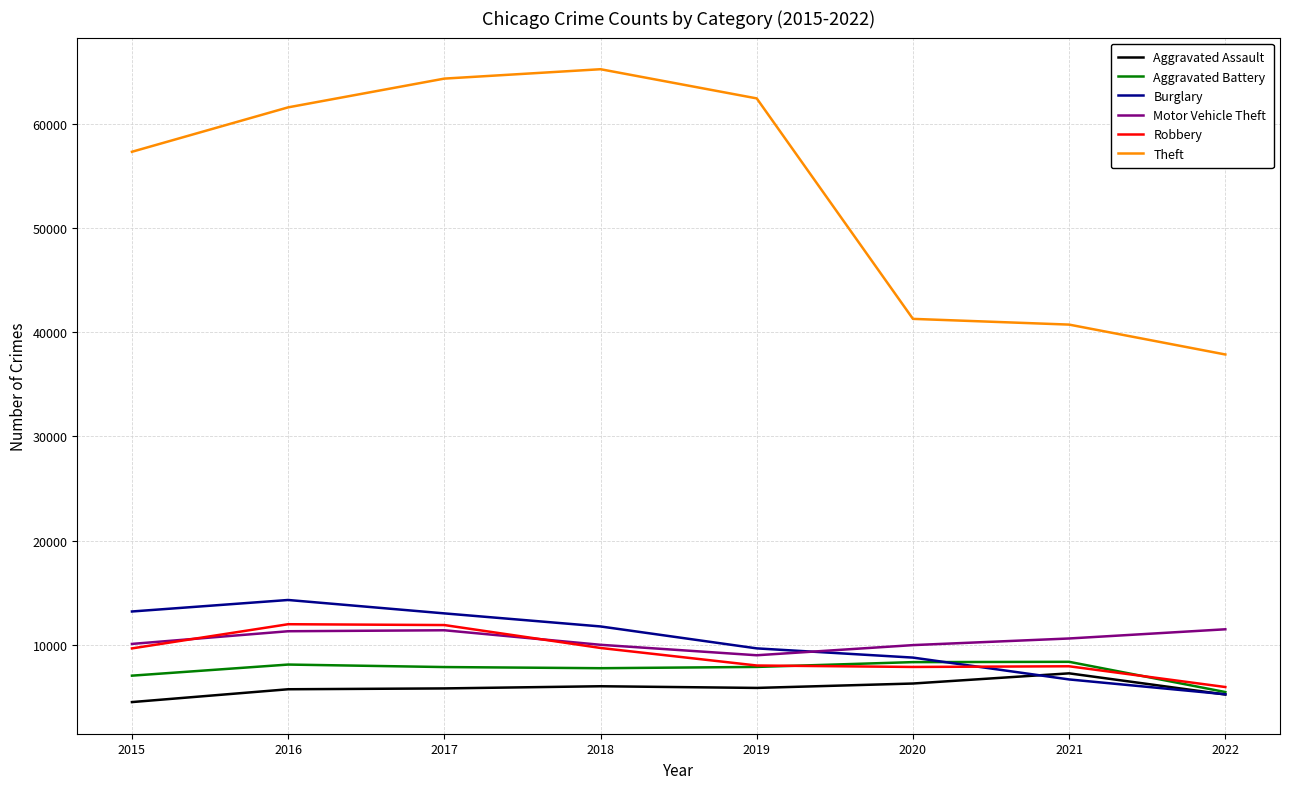

The value of Burglary at 2018 is 11746. True or false?

True